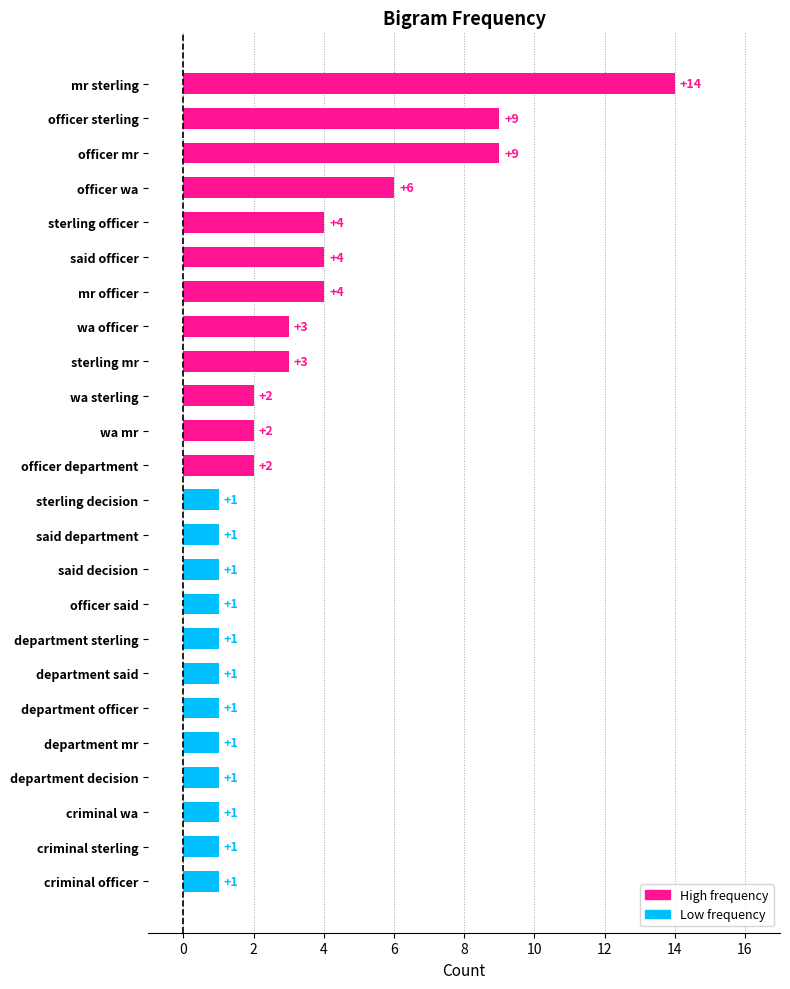

How many values are below 2?

12